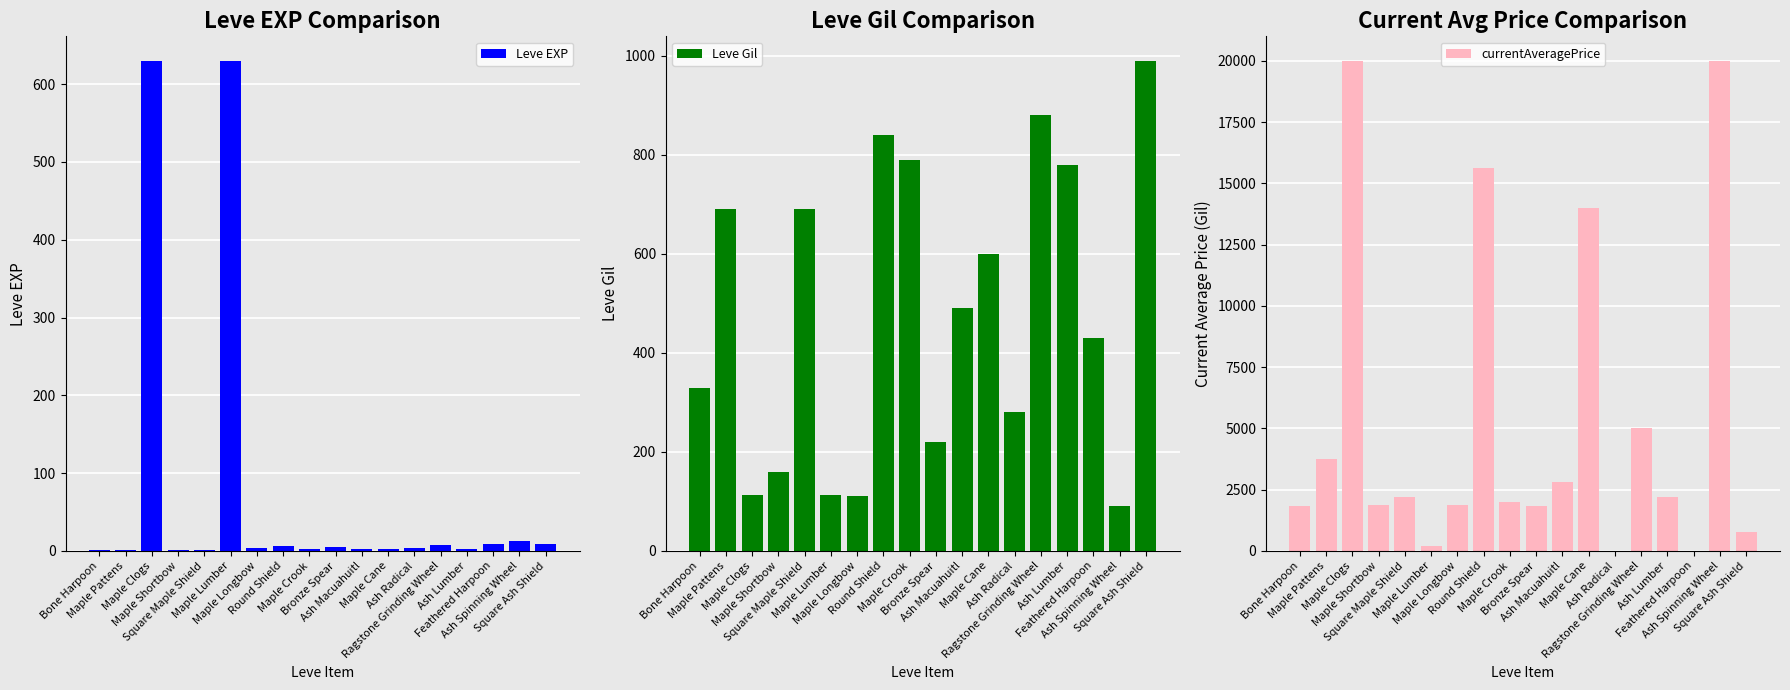

Which series has the largest total across all categories?

currentAveragePrice